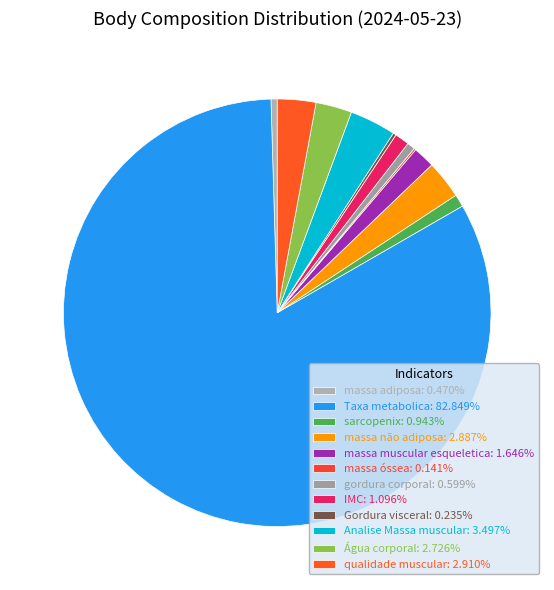

What is the largest slice in the pie chart?

Taxa metabolica